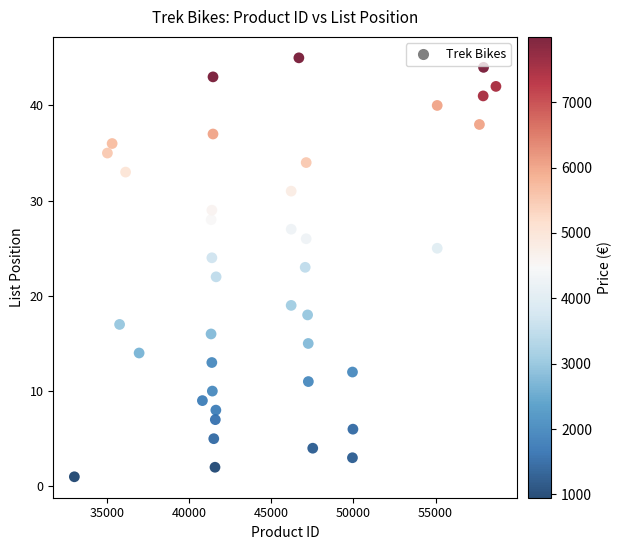

What is the range of Y values (max minus min)?

44